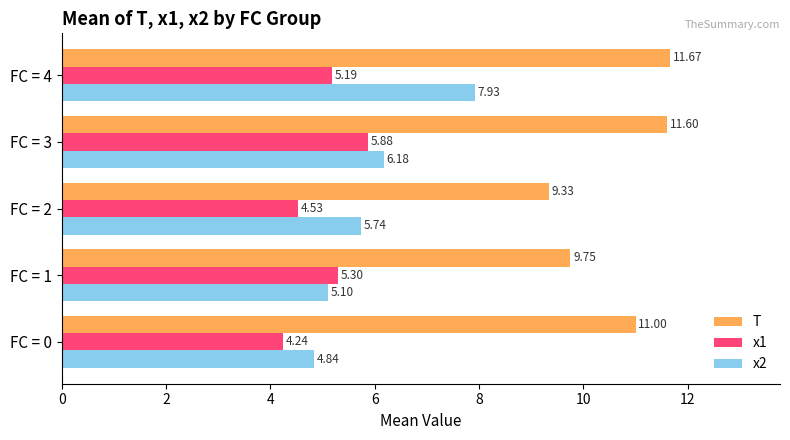

Rank the series by their average value, from lowest to highest.

x1, x2, T